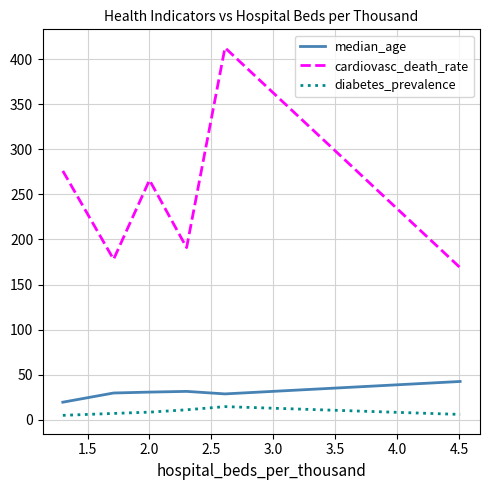

What is the sum of all cardiovasc_death_rate values?

1492.4